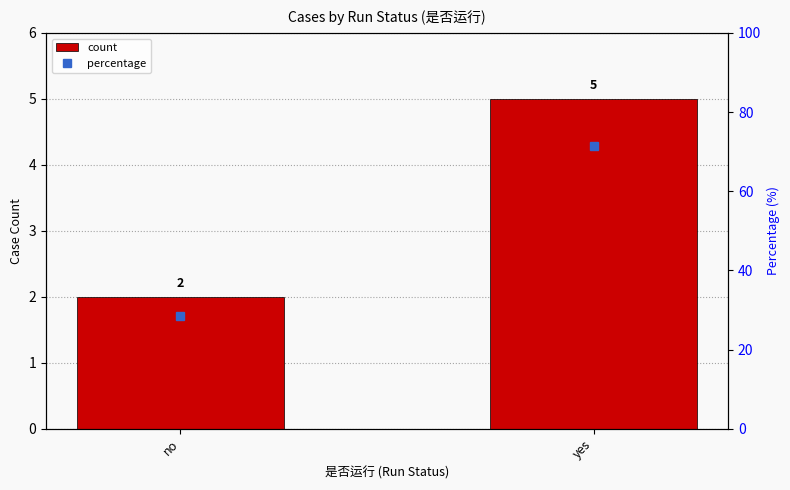

Approximately how many times larger is the value at no compared to yes?

0.4